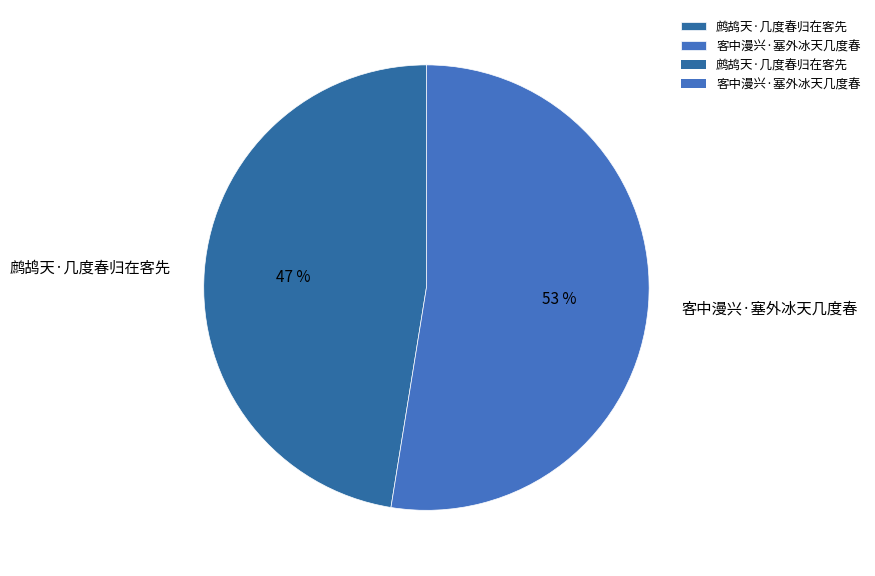

Is the sum of 客中漫兴·塞外冰天几度春 and 鹧鸪天·几度春归在客先 greater than half?

Yes